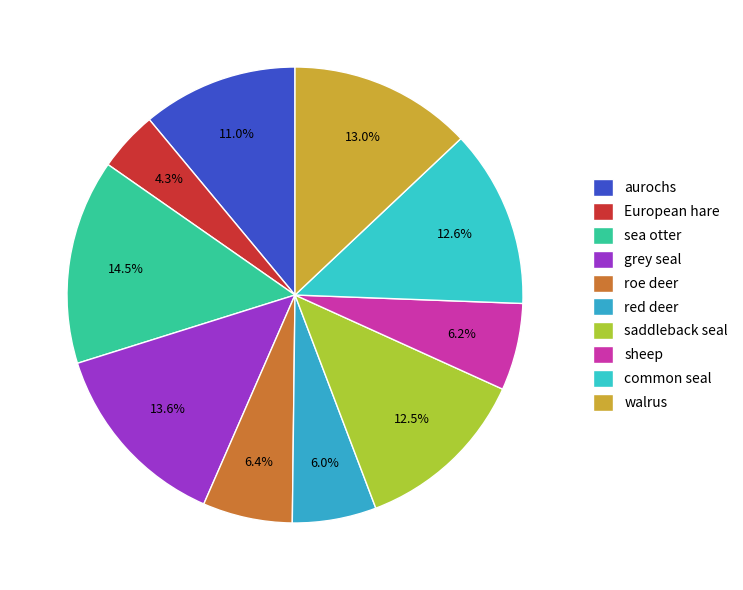

True or false: sea otter accounts for 15% of the total.

True